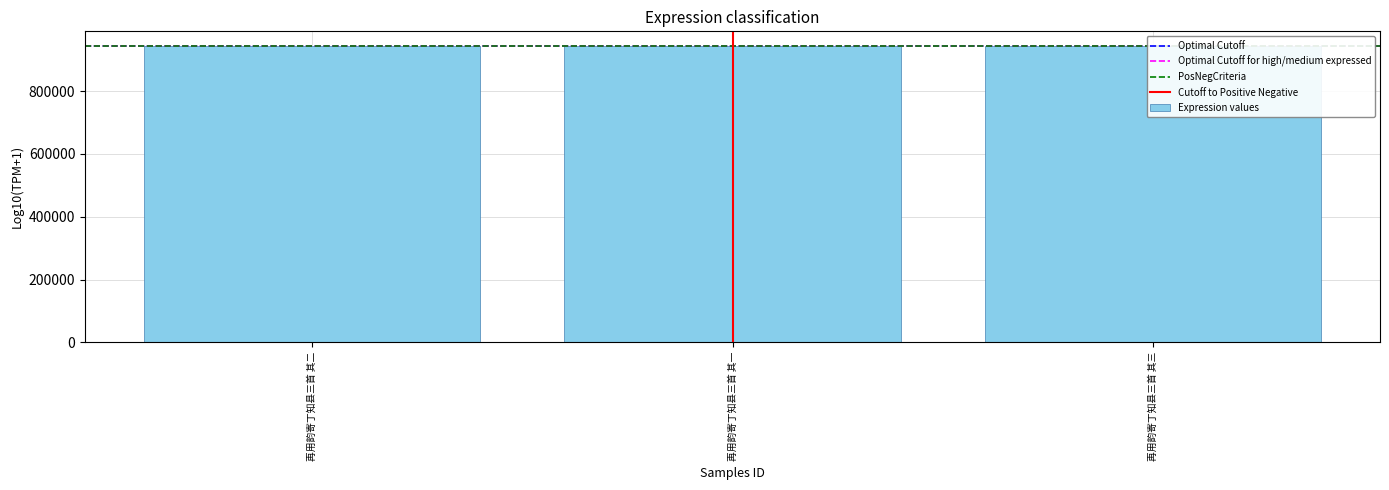

Is it true that the value at 再用韵寄丁知县三首 其一 is 943018?

True